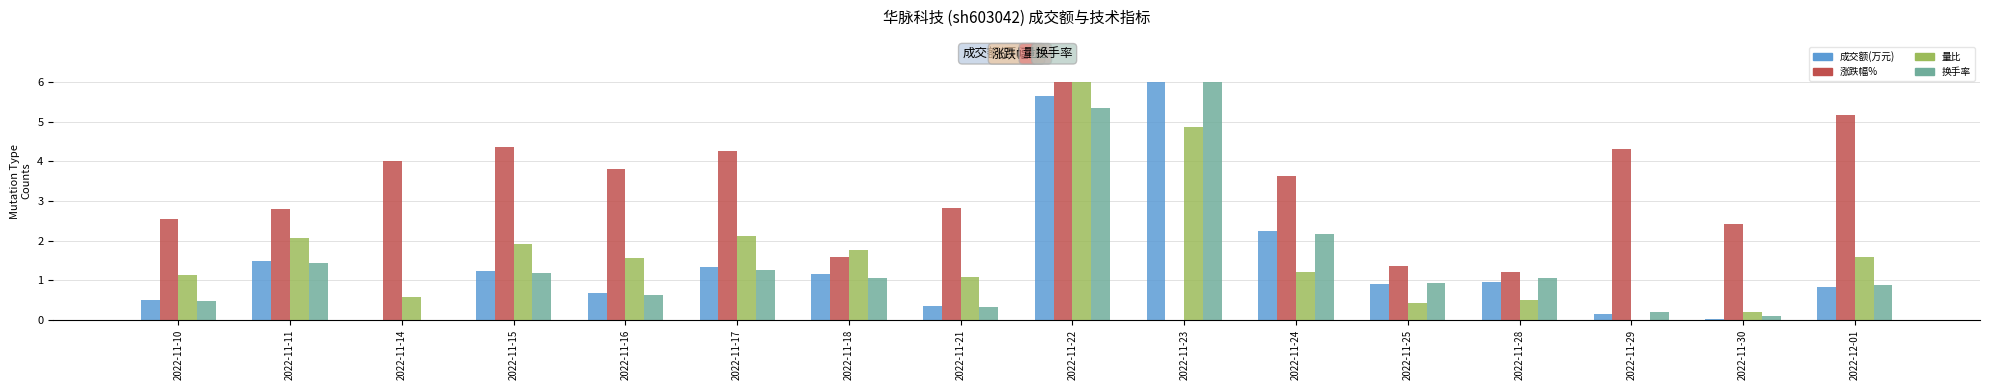

At which label is 成交额(万元) closest to 3?

2022-11-24